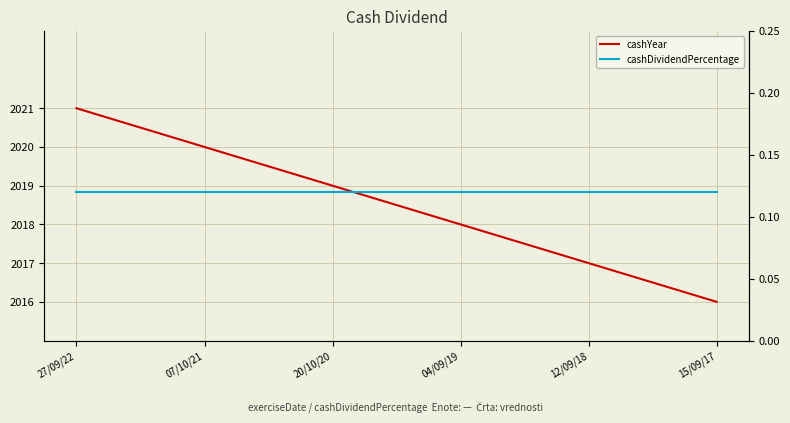

Which has a higher value, 07/10/21 or 04/09/19?

07/10/21